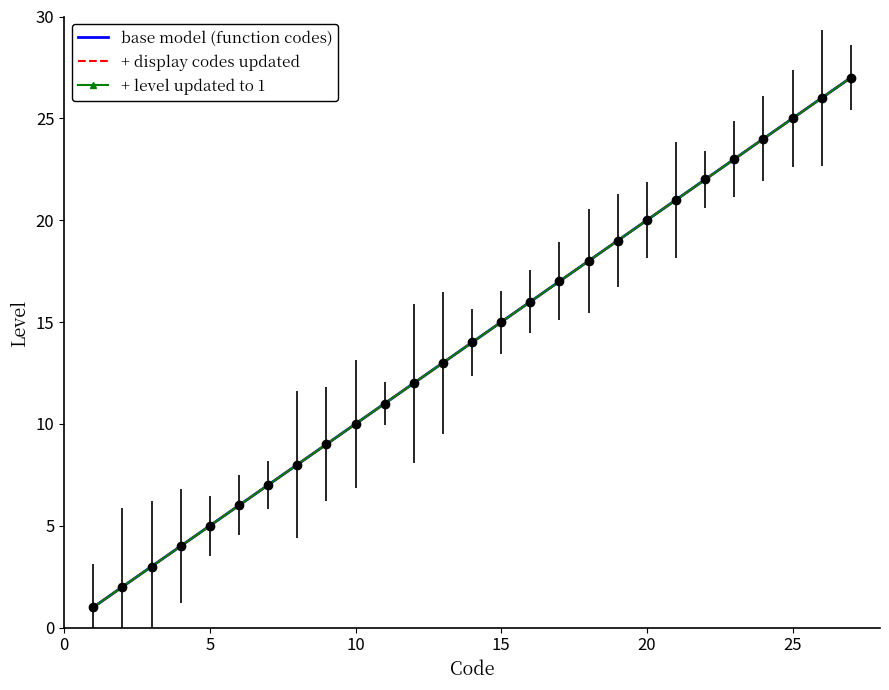

True or false: + level updated to 1 has more than 1 interior local peaks.

False